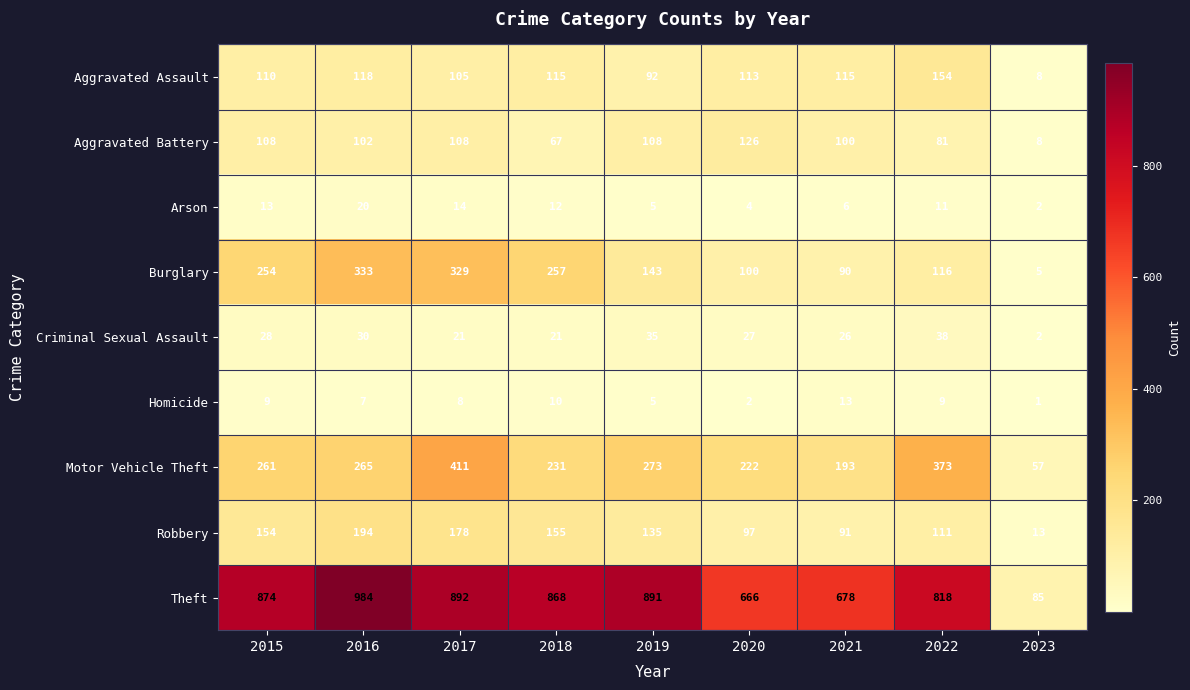

What is the difference between the Arson values at 2023 and 2015?

11